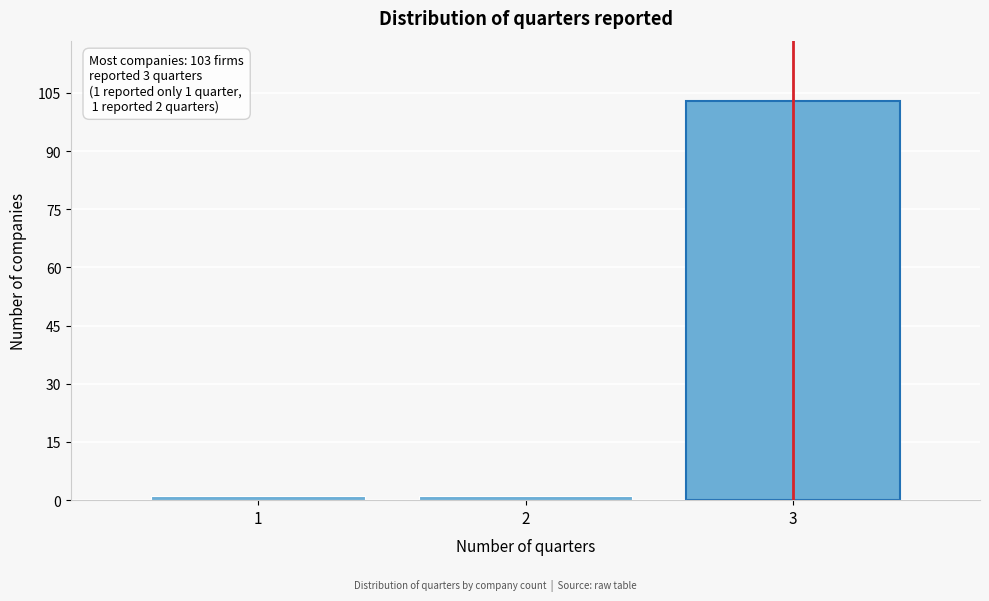

Reading left to right, what are all the values shown in this chart?

1=1	2=1	3=103